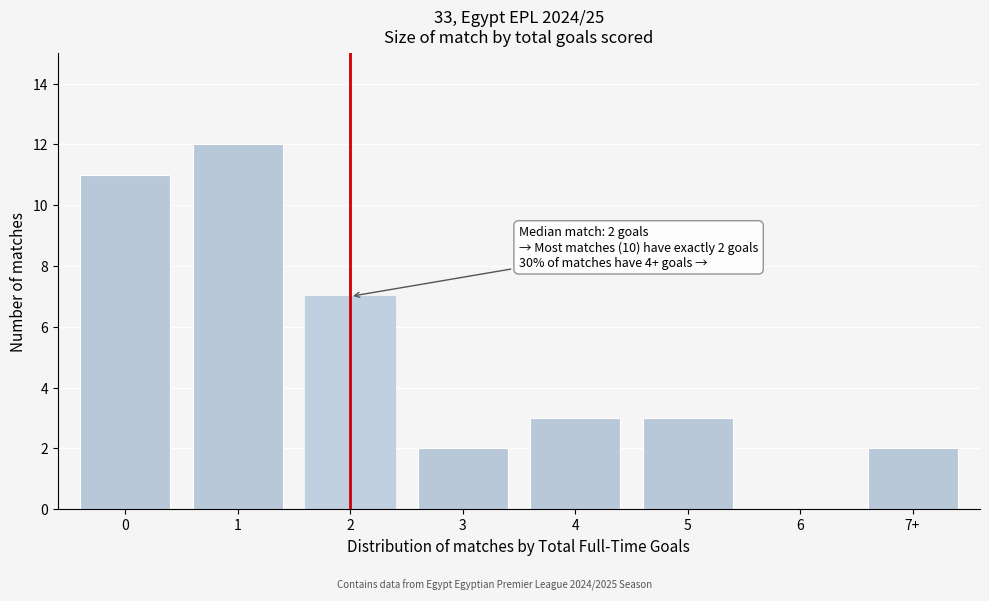

Reading right to left, list all the values displayed in this chart.

7+=2	6=0	5=3	4=3	3=2	2=7	1=12	0=11